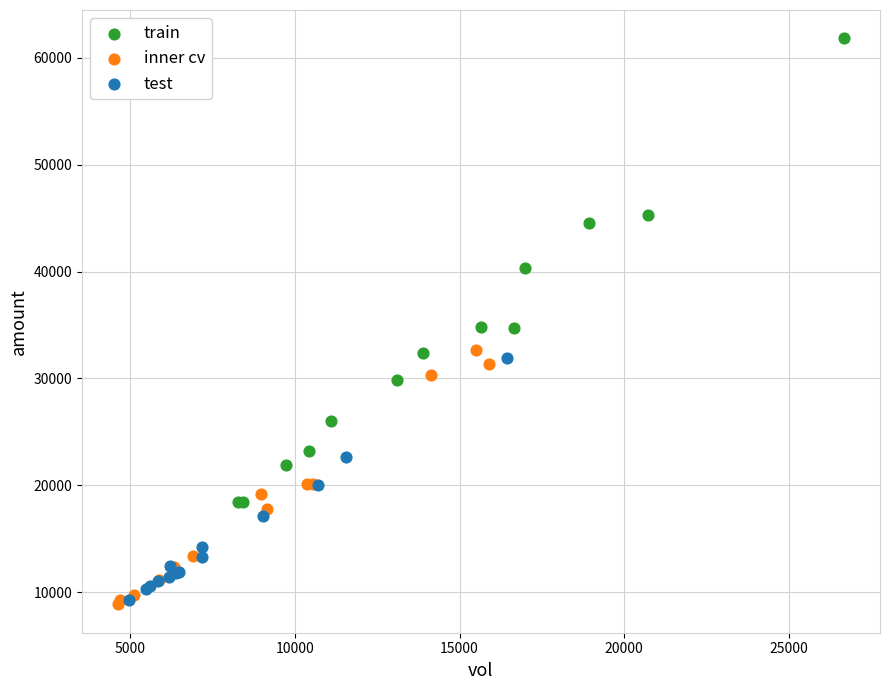

Which series contains the highest Y value?

train